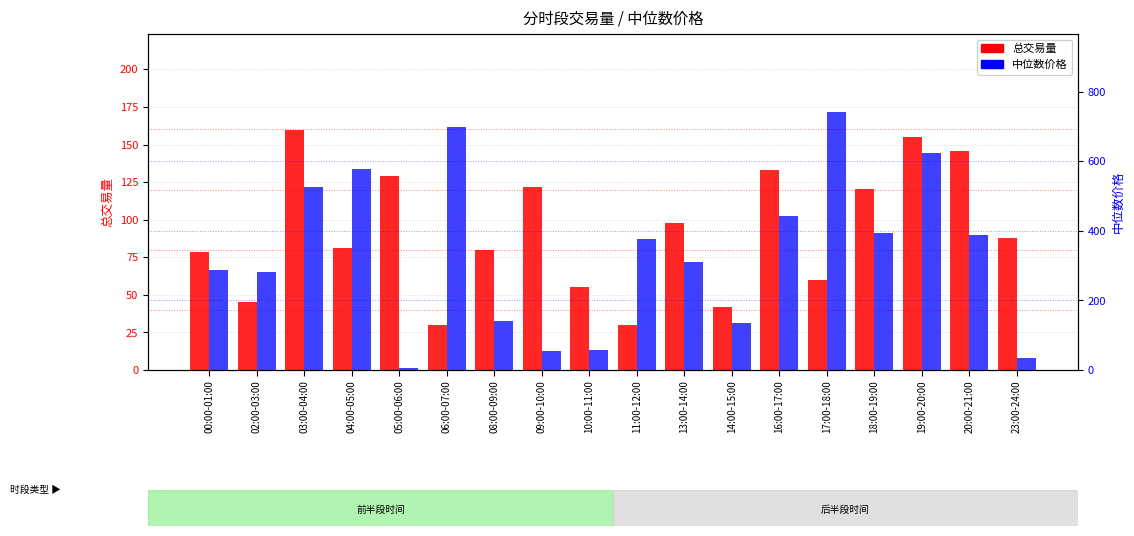

What is the value of the 中位数价格 bar at the 9th from the left?

58.2